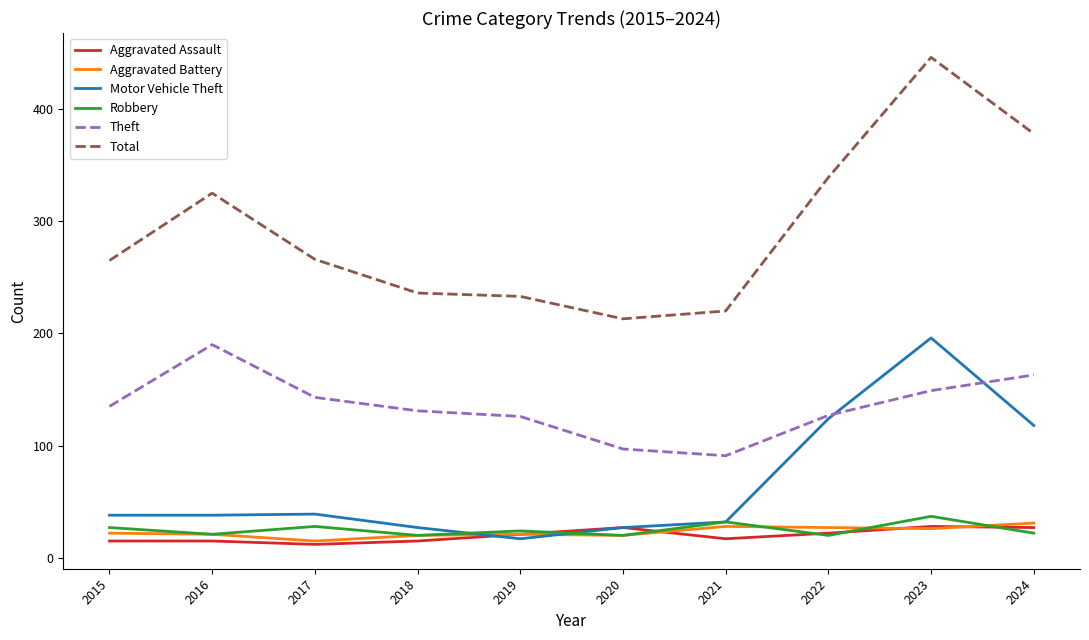

True or false: Aggravated Battery and Total cross at least once.

False